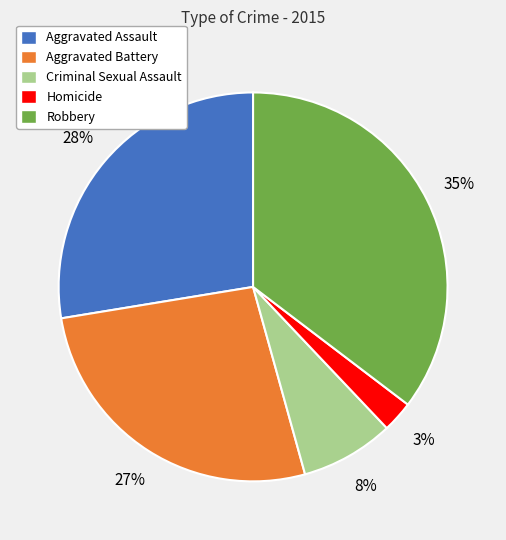

To the nearest percent, what is the difference between the Aggravated Battery and Aggravated Assault slice percentages?

1%